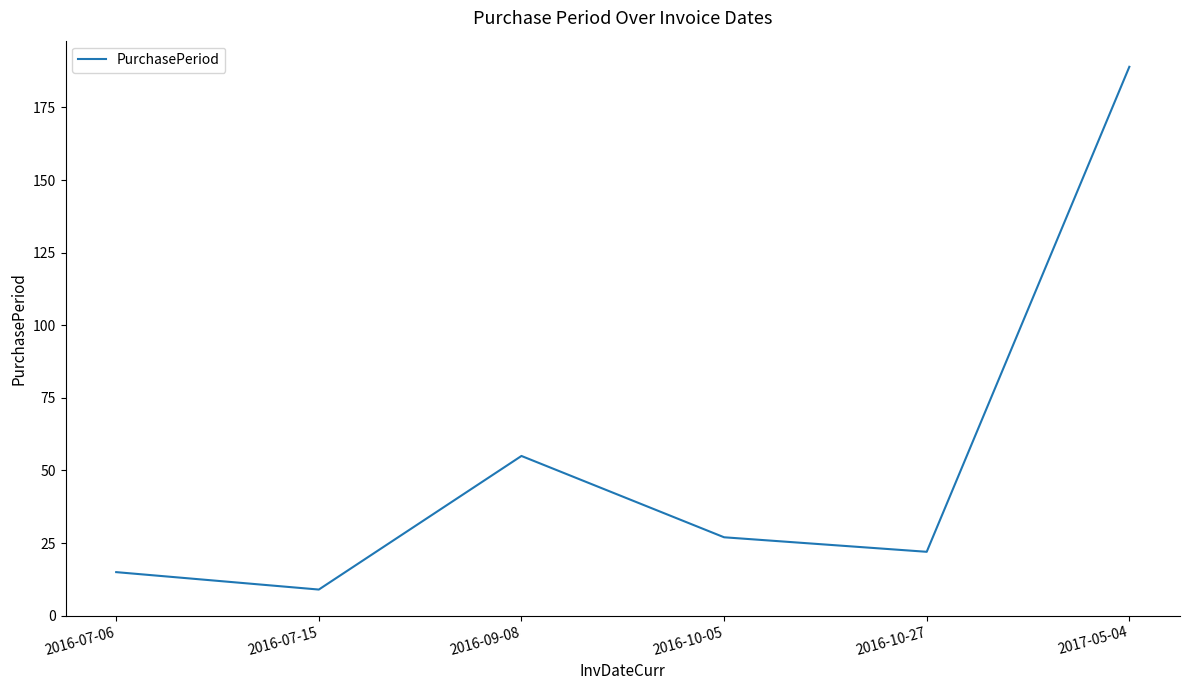

Reading left to right, extract all data points from this chart.

15	9	55	27	22	189